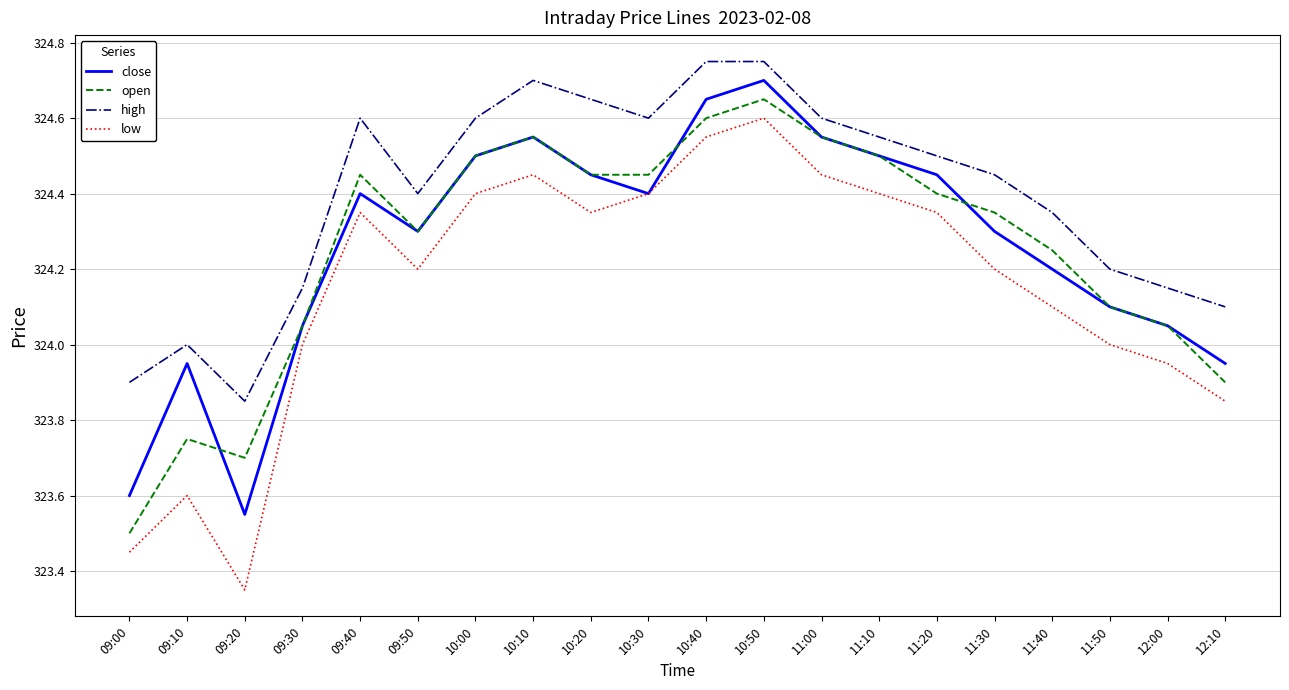

What position from the left is 10:10?

8